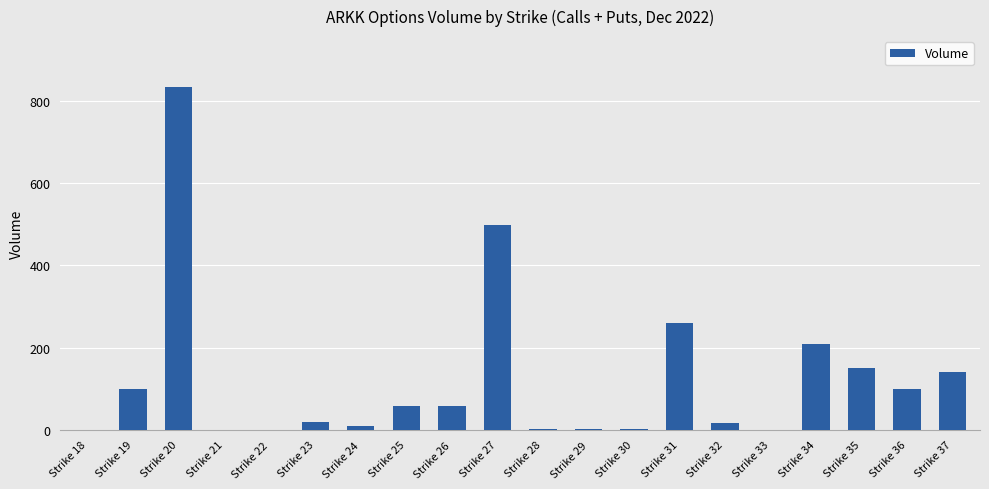

What is the sum of all values?

2460